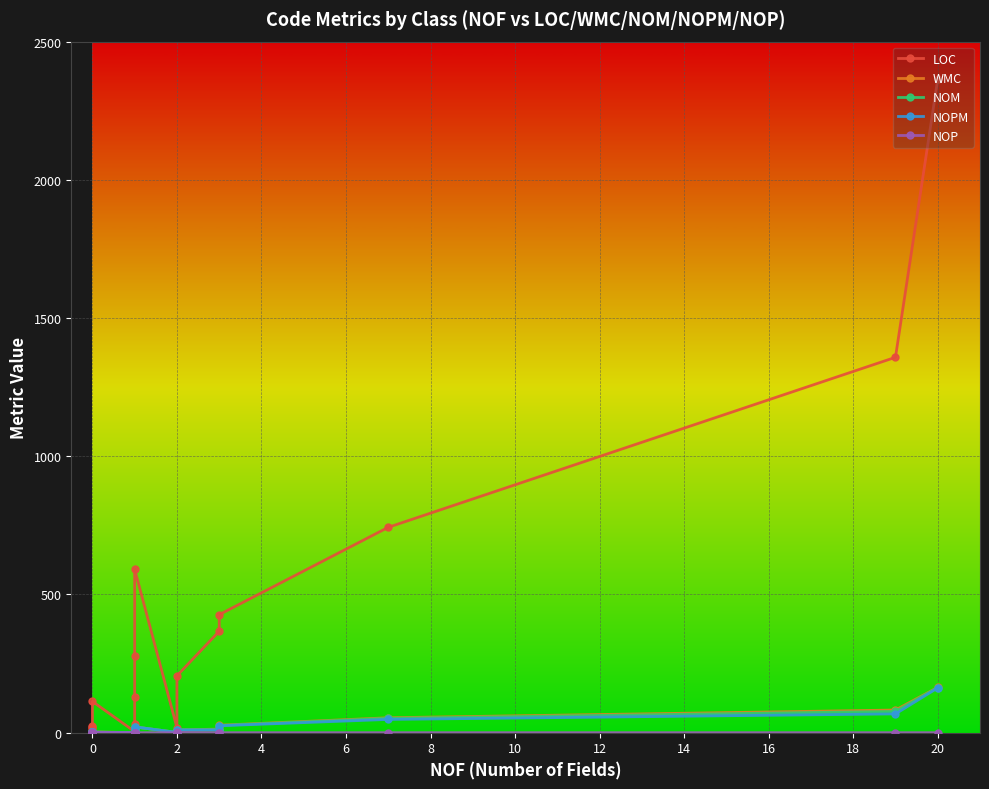

Reading right to left, list all the values displayed in this chart.

LOC: 2364	1358	743	427	367	206	18	591	279	130	32	4	113	24	19	14	6	4	1	1
WMC: 164	82	54	27	13	10	1	21	15	7	2	0	3	2	1	1	1	0	0	0
NOM: 163	77	52	26	11	10	1	21	15	6	2	0	2	1	1	1	1	0	0	0
NOPM: 162	68	48	25	10	10	1	21	15	2	2	0	2	1	1	1	1	0	0	0
NOP: 0	0	0	0	0	1	0	0	0	0	0	0	1	0	0	0	0	0	0	0